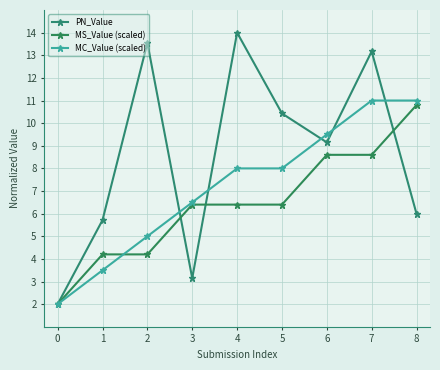

At which category is the sum across all series the highest?

7